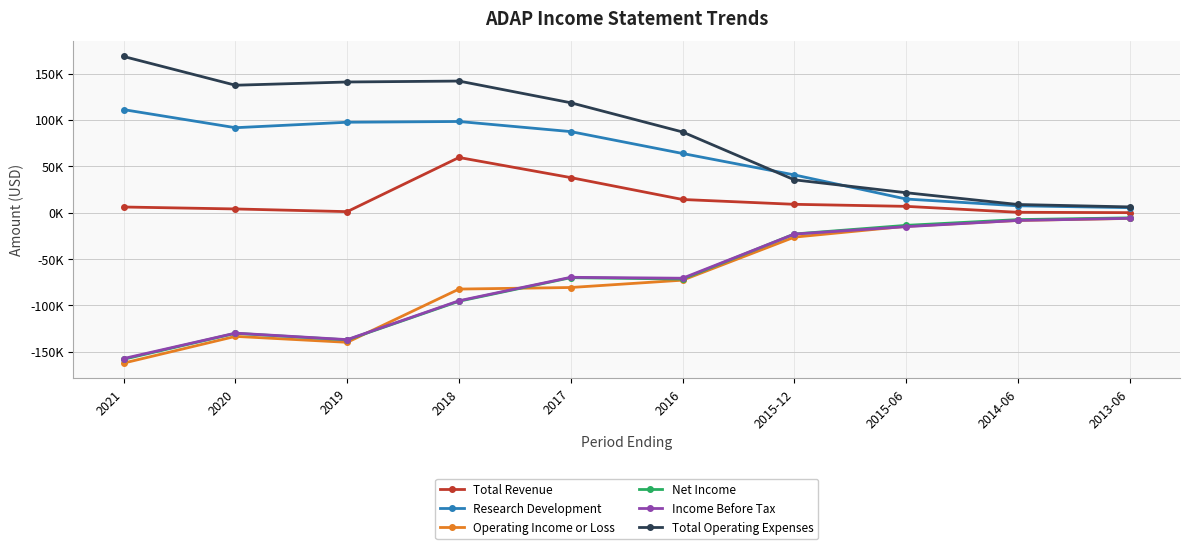

What are all the series names shown in the legend?

Total Revenue, Research Development, Operating Income or Loss, Net Income, Income Before Tax, Total Operating Expenses